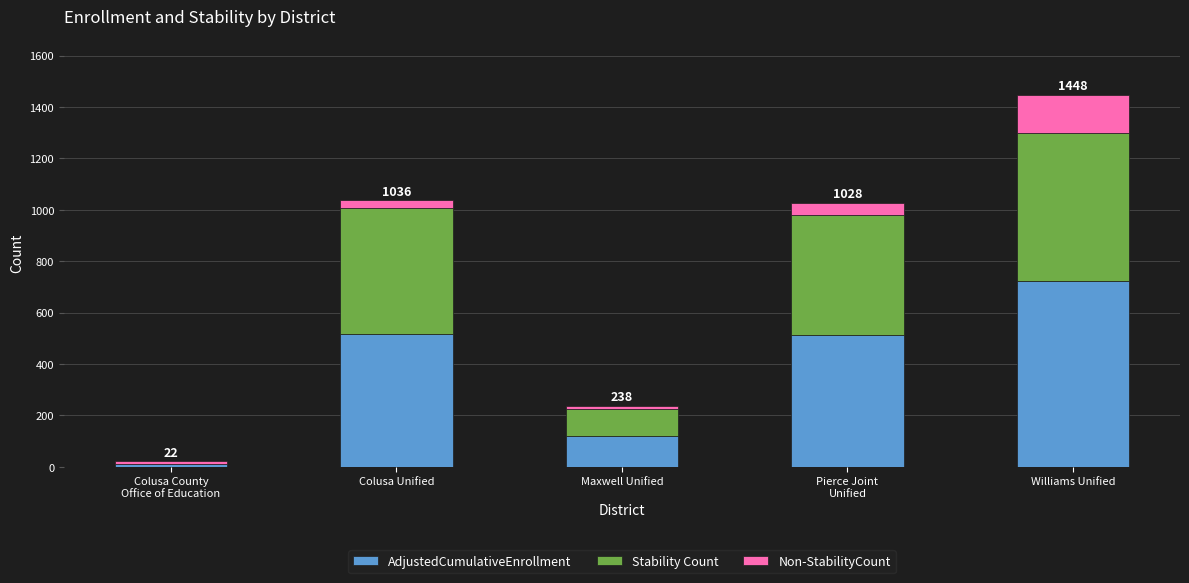

Are the bars horizontal?

No